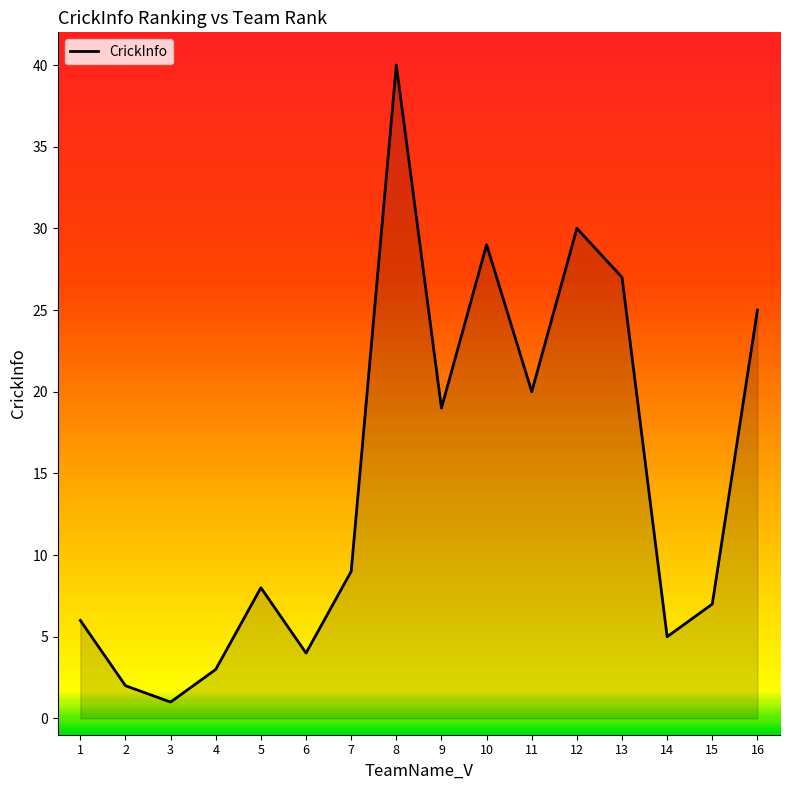

At which category does the data reach its first local peak?

5